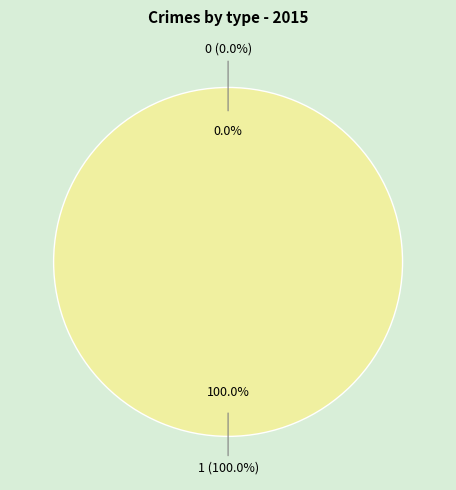

Is it true that 1 is 99% of the pie?

False